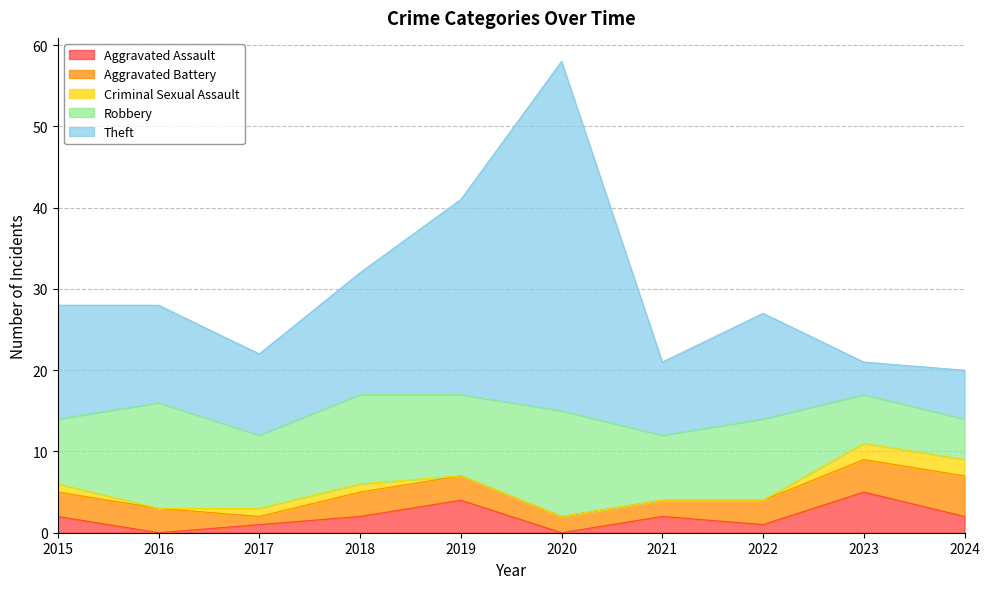

What is the spread (max minus min) of values at 2017?

9